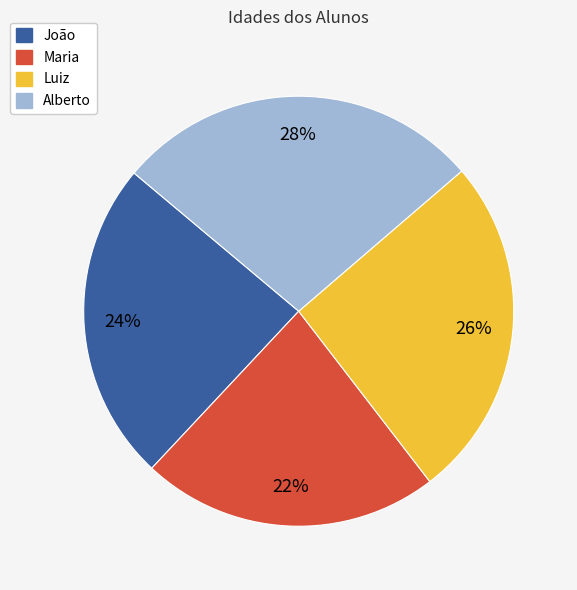

To the nearest percent, what portion does Luiz represent?

26%